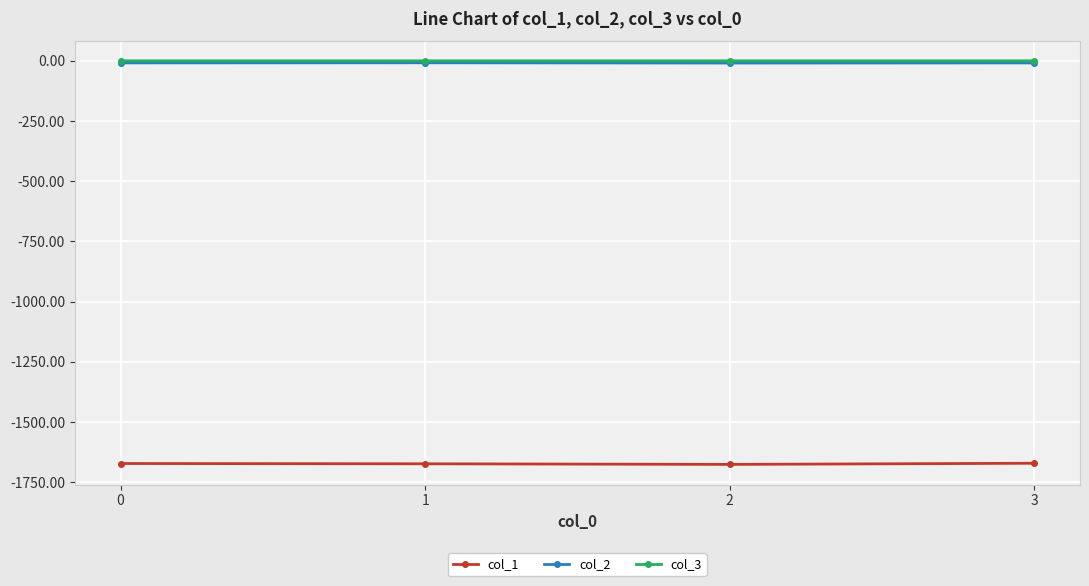

Is it true that col_2 equals -8.7 at 0?

True